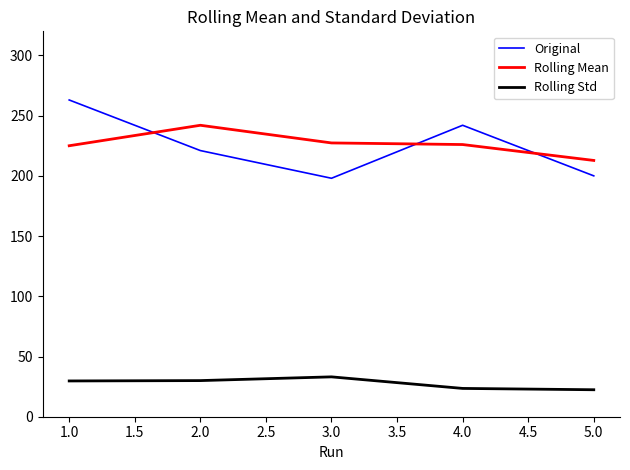

The value of Original at 5.0 is 275.5. True or false?

False